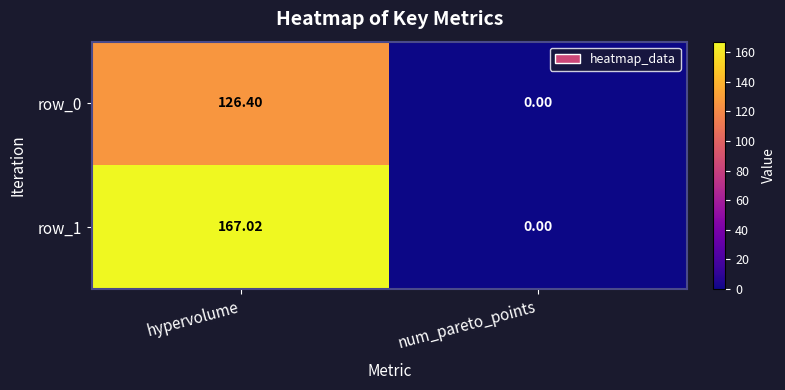

At which label is row_1 closest to 83?

num_pareto_points